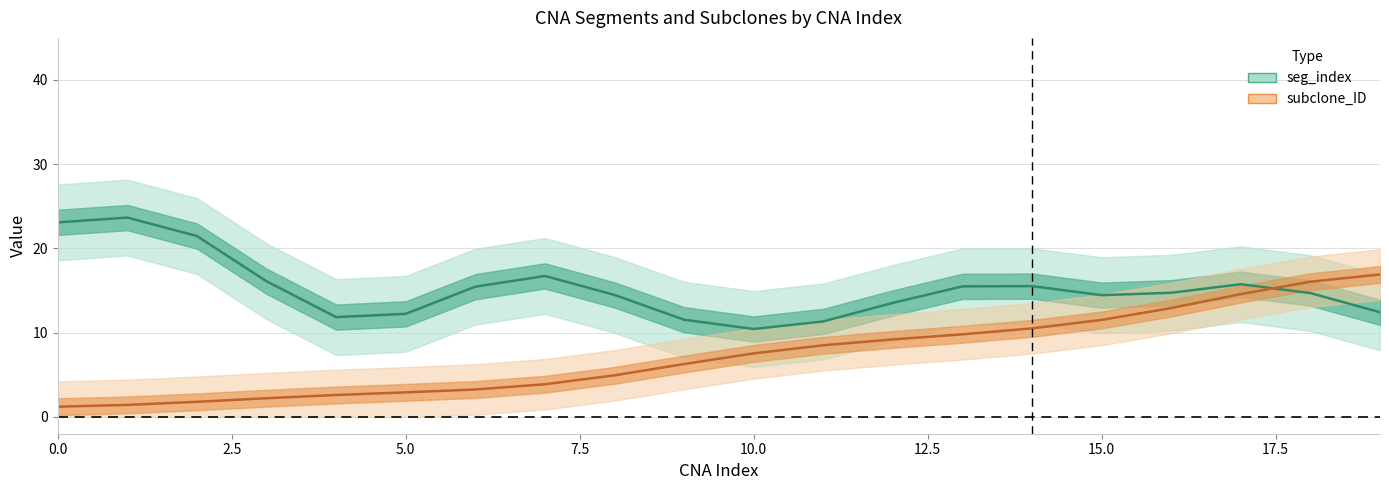

Which series has the largest range (max minus min)?

subclone_ID